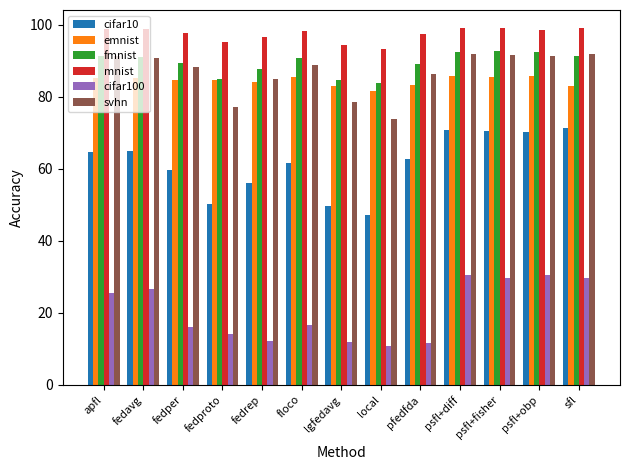

What is the approximate value of mnist at lgfedavg?

94.3